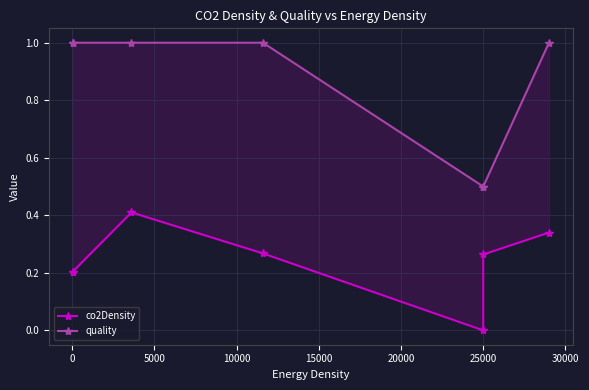

Reading right to left, what are all the values shown in this chart?

co2Density: 0.3	0.3	0.0	0.3	0.4	0.2	0.2
quality: 1.0	0.5	0.5	1.0	1.0	1.0	1.0